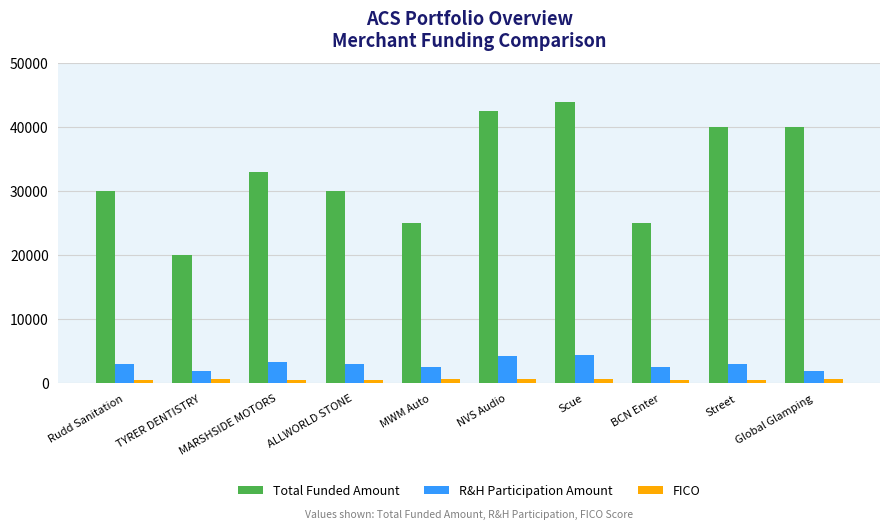

Count the number of data series in this chart.

3